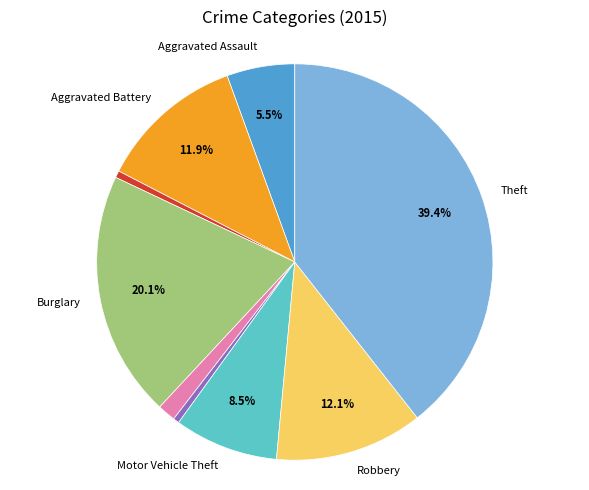

Is there any slice that represents more than half of the pie?

No